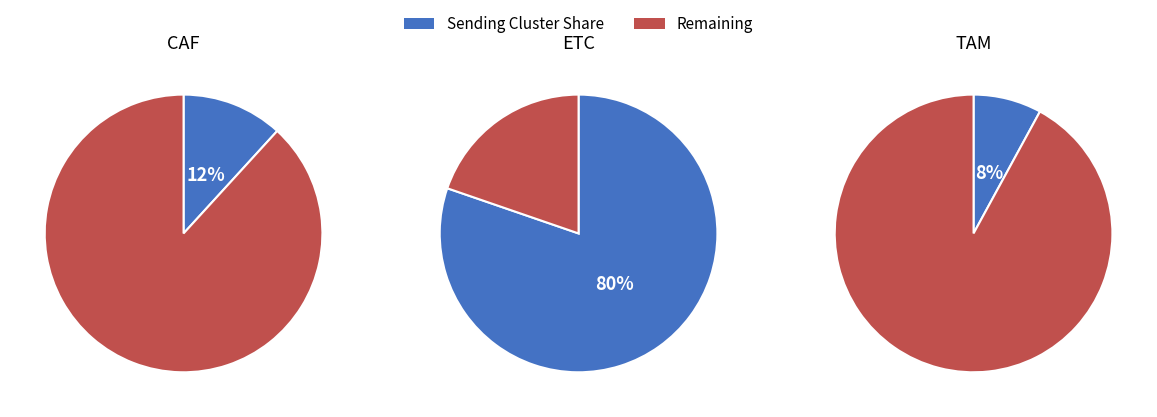

Do ETC and CAF together represent more than half of the pie?

Yes